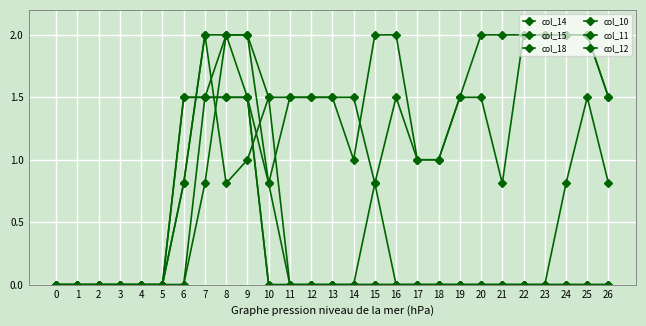

Is this an area chart (filled region under the line)?

No